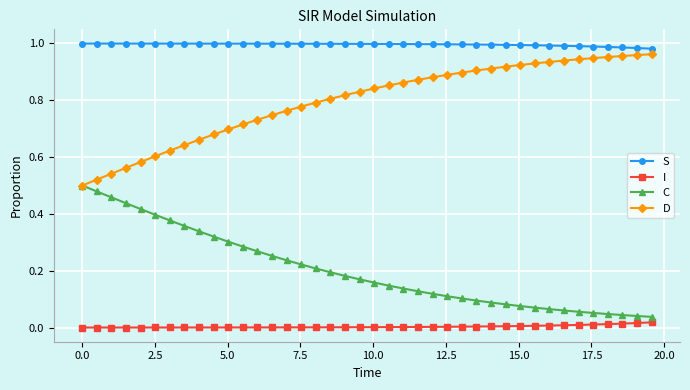

True or false: D and I intersect in this chart.

False